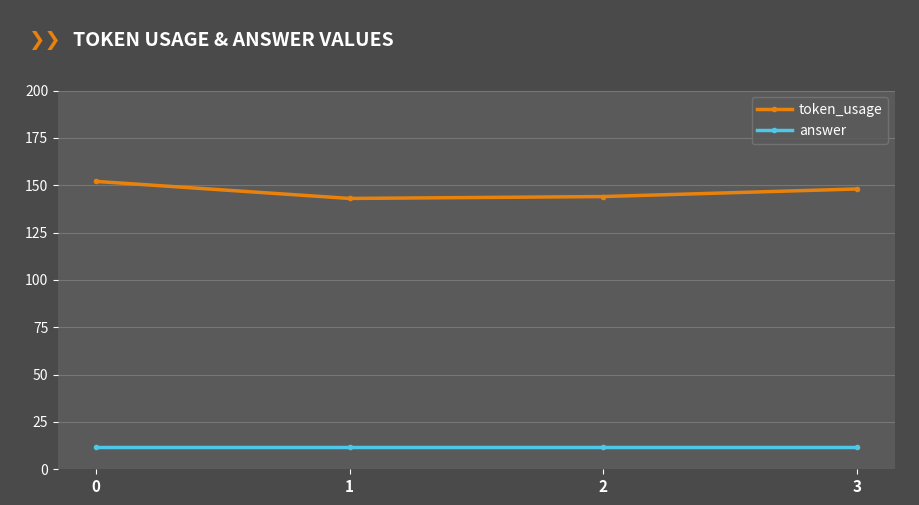

What is the approximate value of token_usage at 0?

152